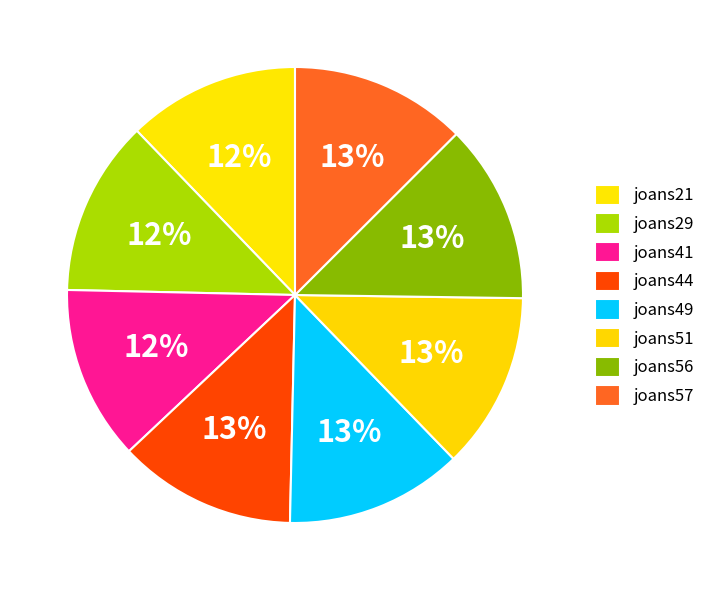

Count the number of slices in the pie.

8